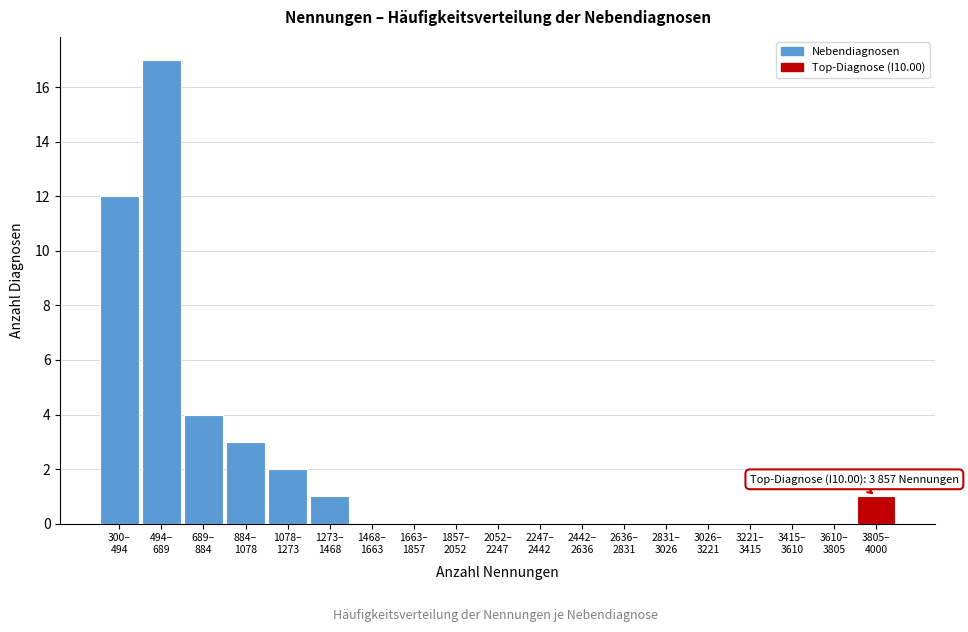

What is the sum of all values?

40